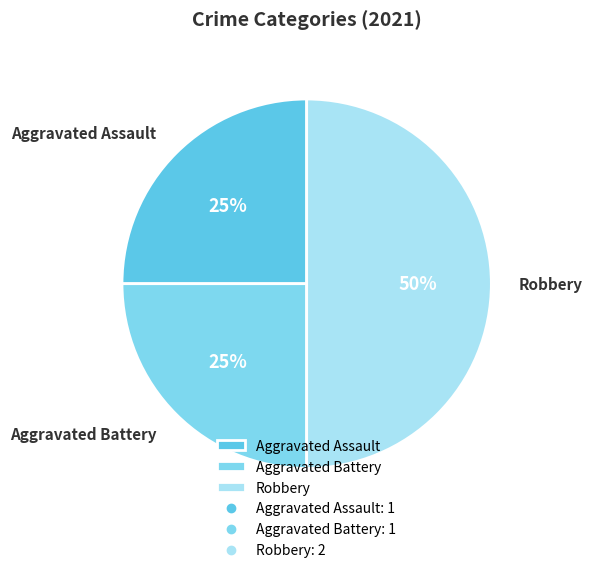

Approximately how many times larger is the value at Robbery compared to Aggravated Battery?

2.0